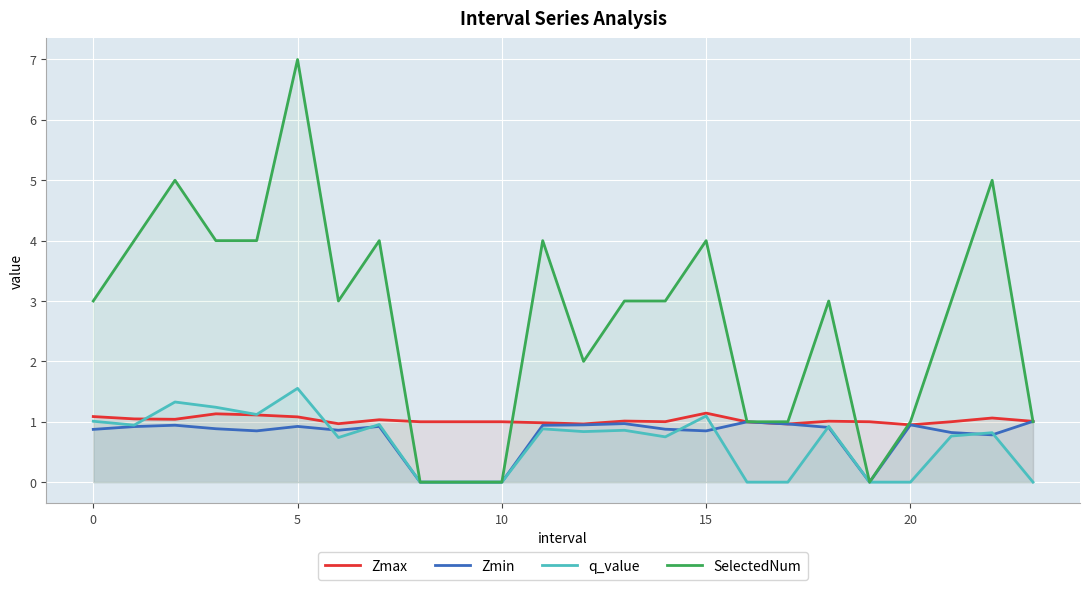

Which series ends up on top after the final intersection of Zmax and q_value?

Zmax